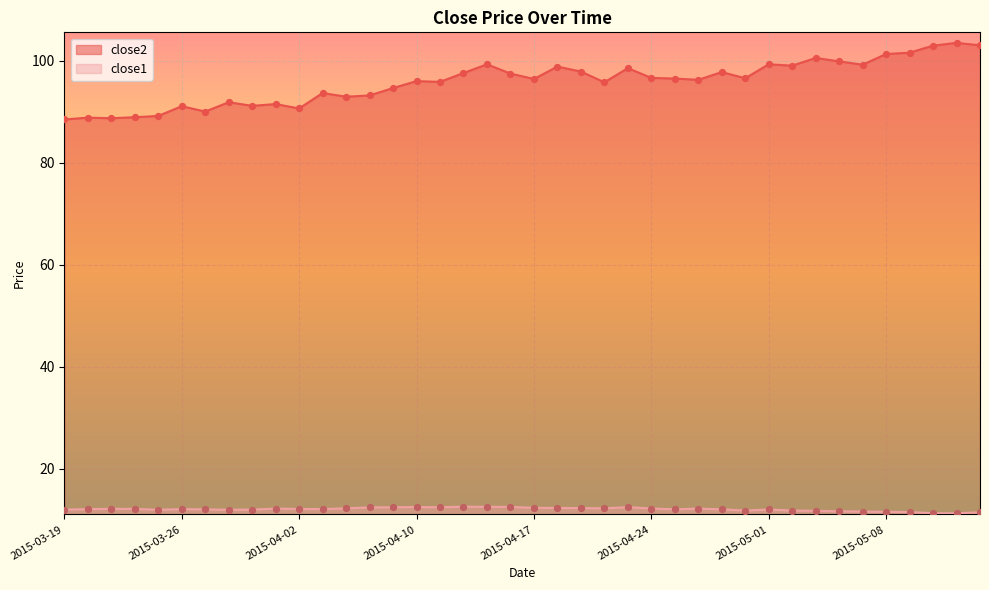

At which category is the sum across all series the highest?

2015-05-13